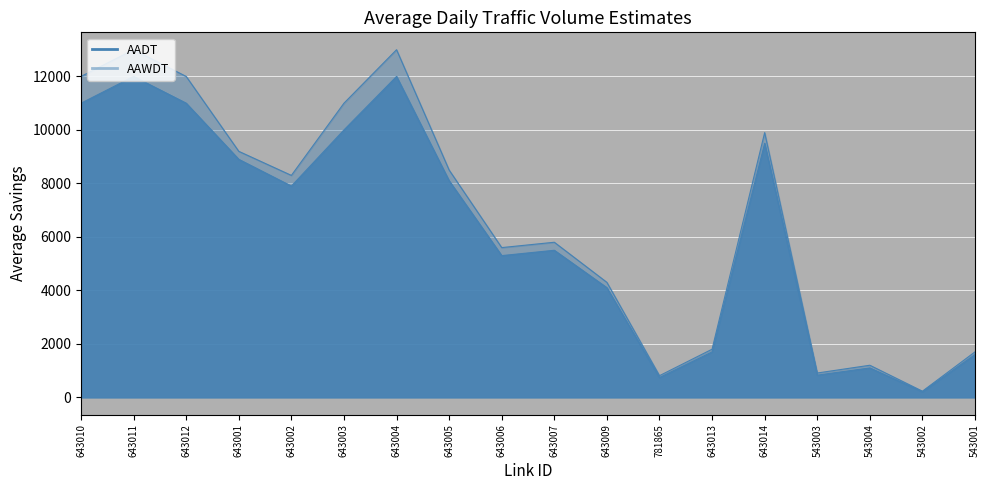

Rank the series at 543003 from lowest to highest value.

AADT, AAWDT